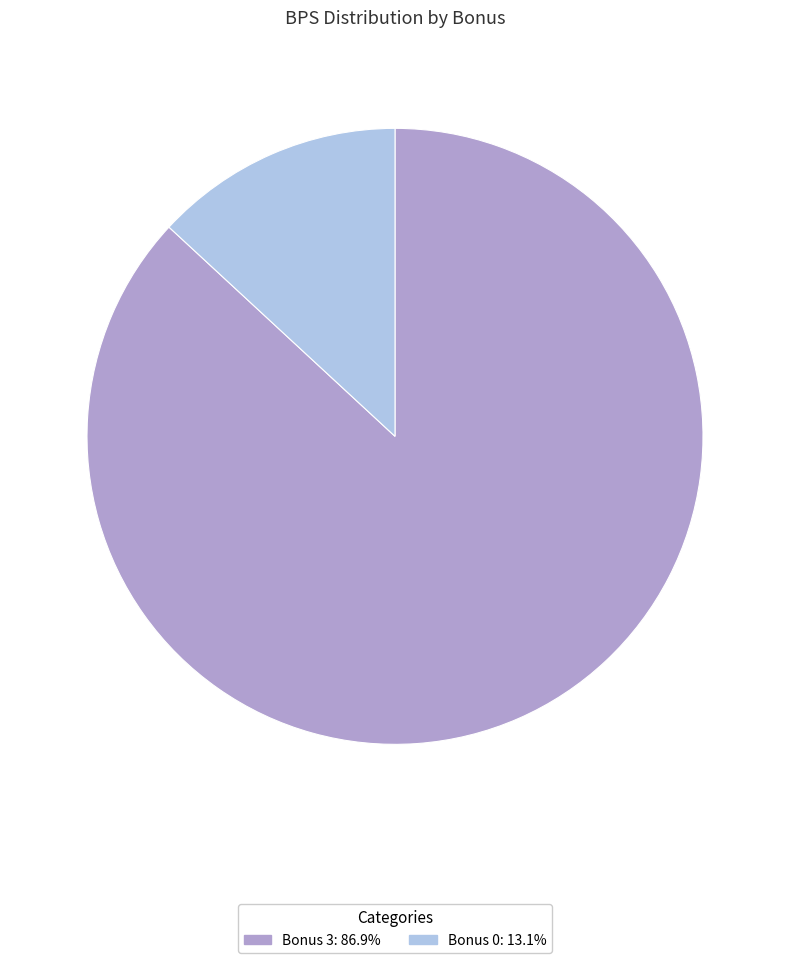

Is there any slice that represents more than half of the pie?

Yes